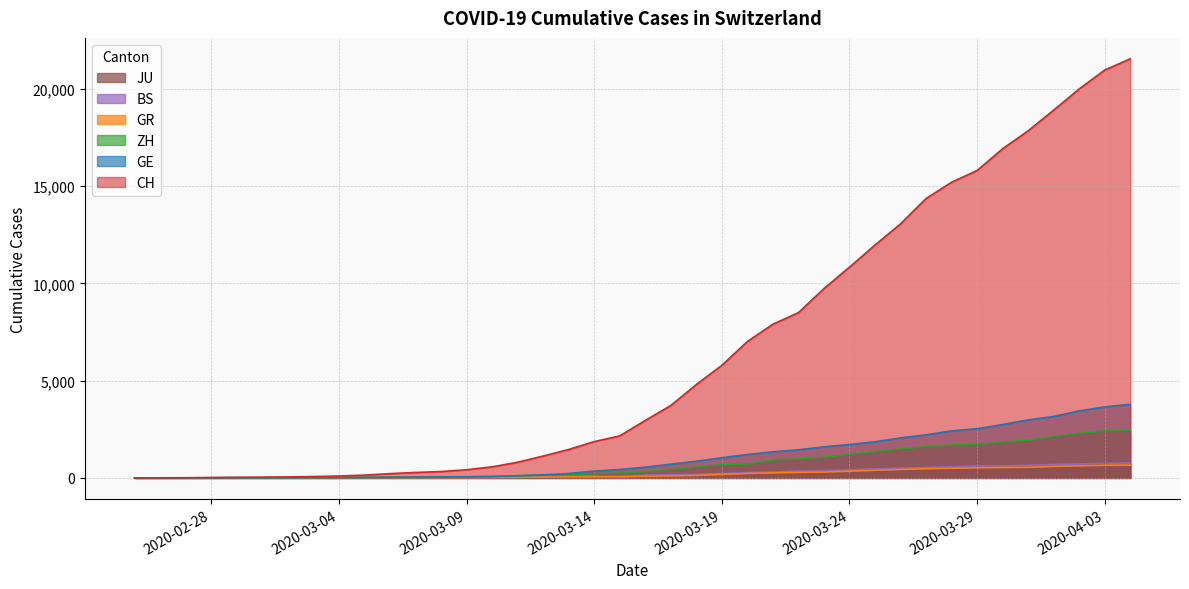

Which series has the largest range (max minus min)?

CH